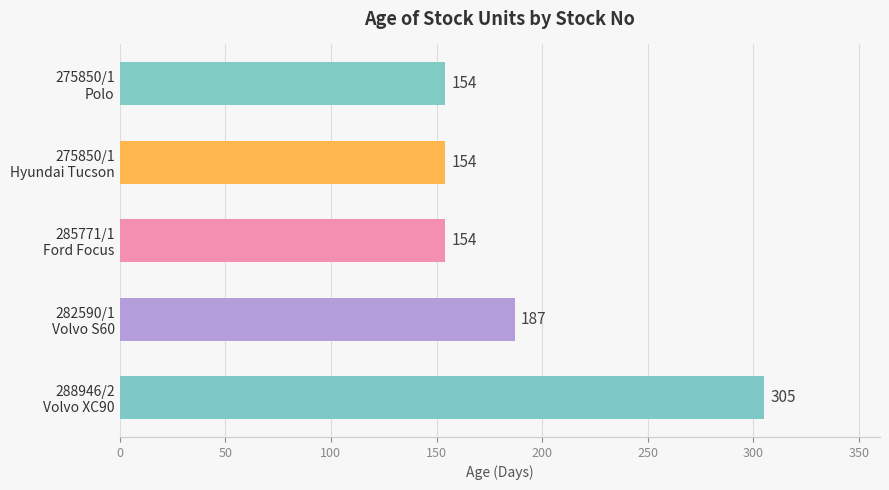

Count the values in the range 154 to 187.

4